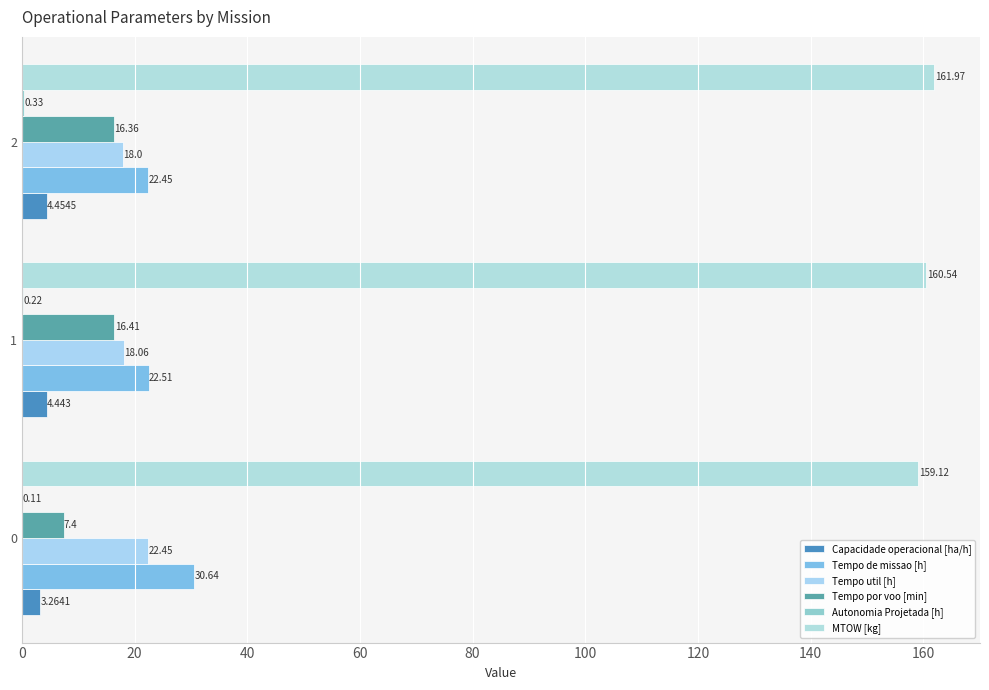

What is the value of the MTOW [kg] bar at the 3rd from the left?

162.0